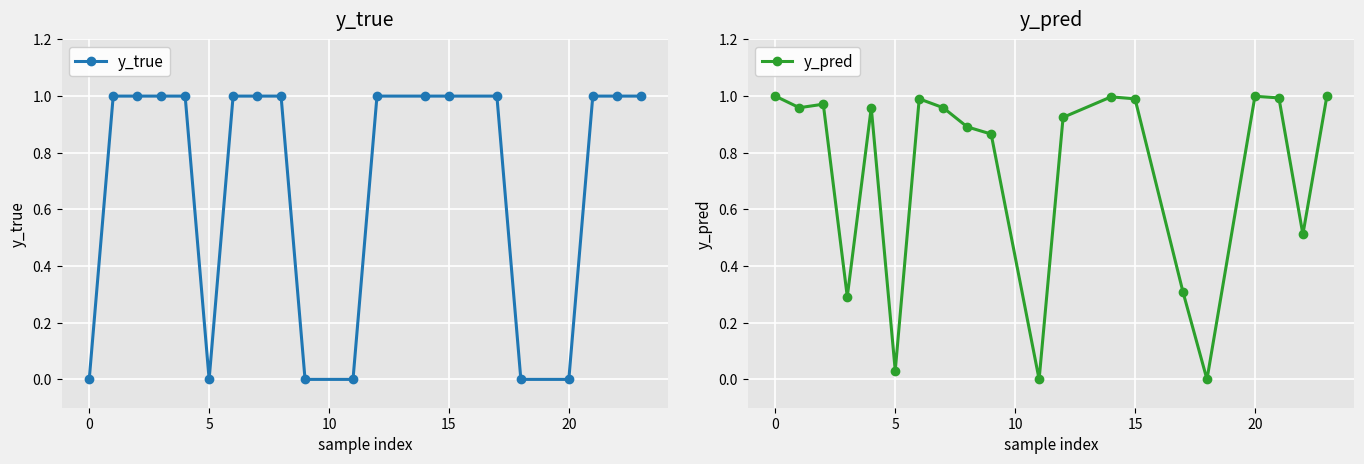

True or false: y_pred has a value of 1.0 at 15.

True